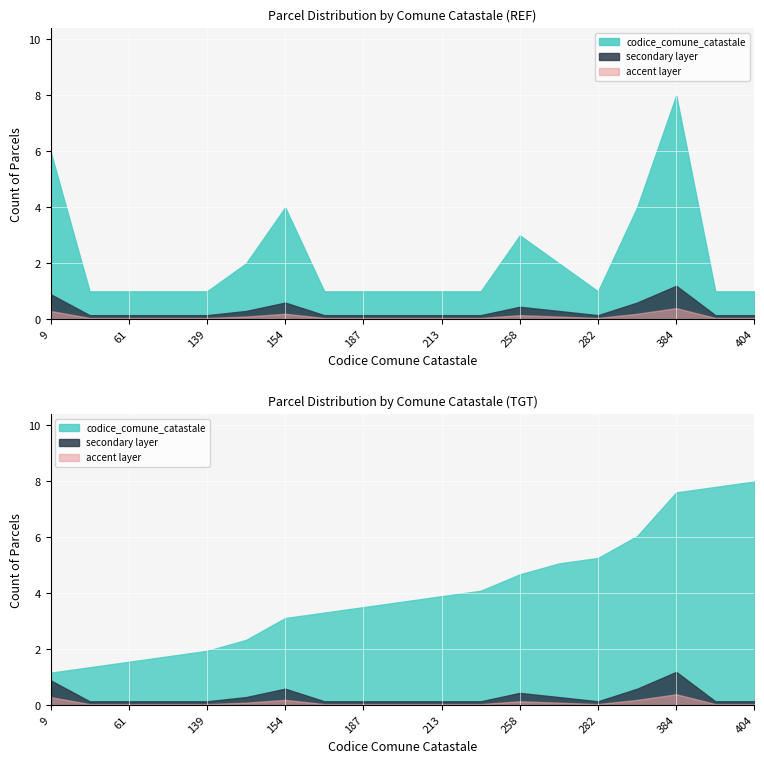

At which category does the chart reach its peak across all series?

404